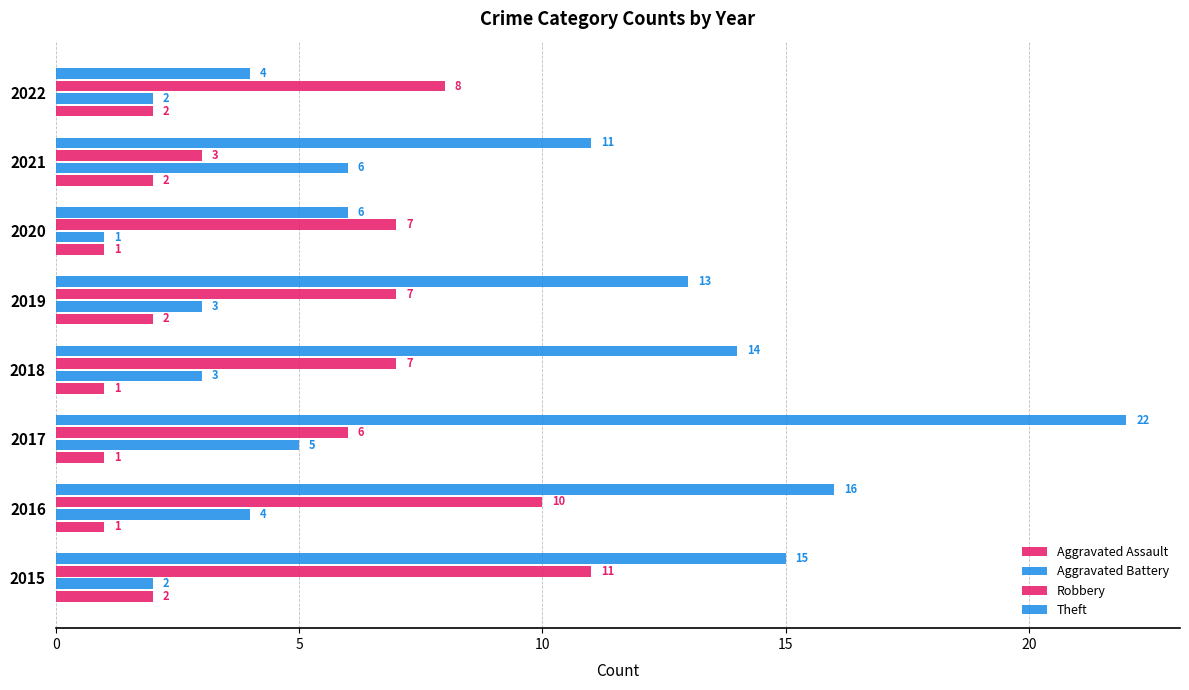

Count the number of data series in this chart.

4